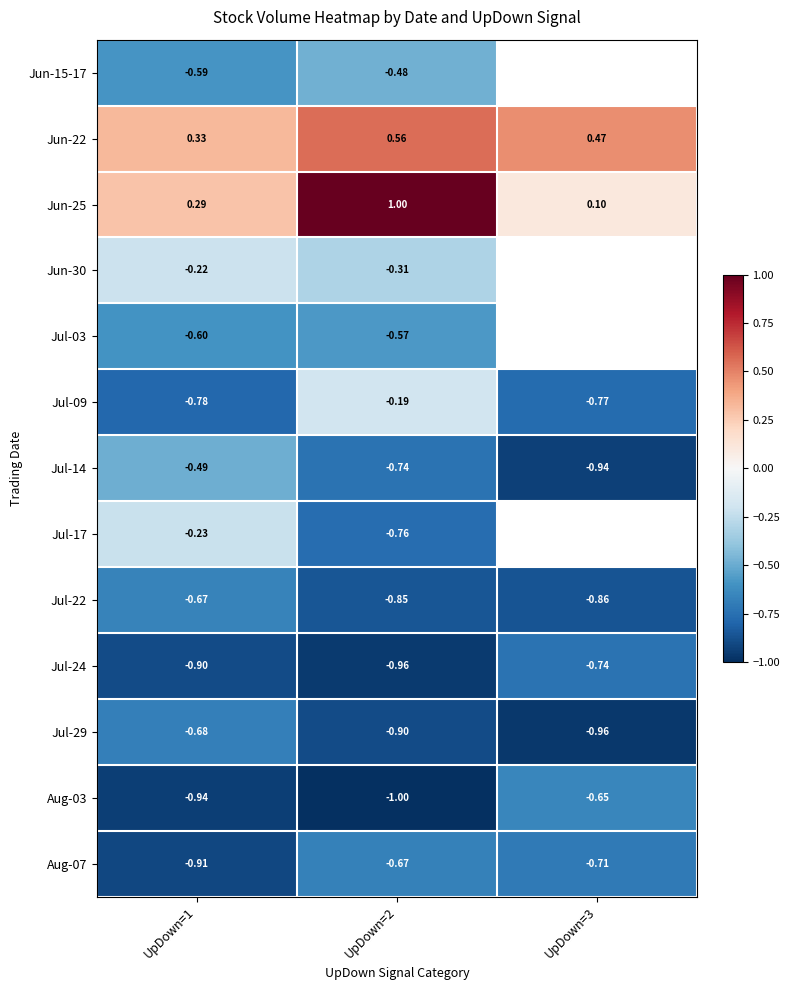

True or false: Jul-09 has a value of -1.1 at UpDown=3.

False